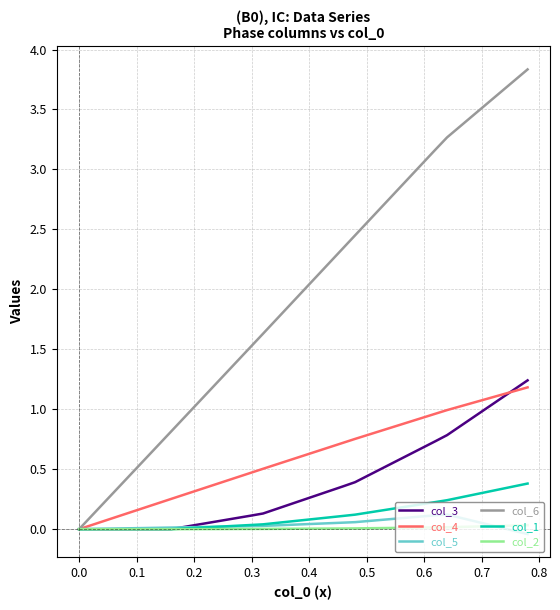

Which series has the widest spread of values?

col_6